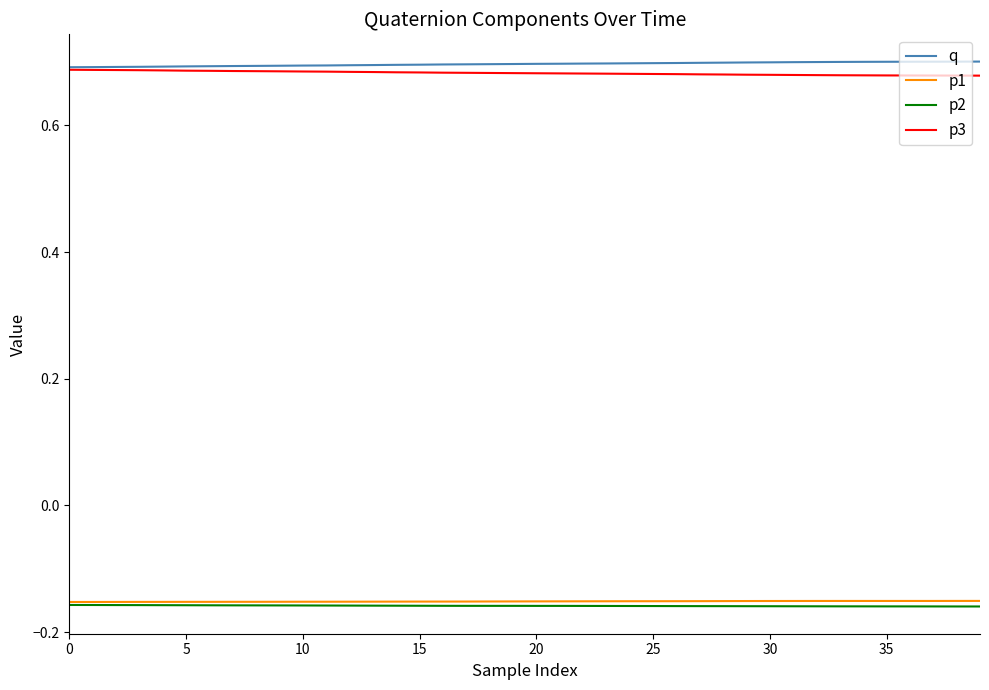

True or false: p2 and p3 intersect in this chart.

False